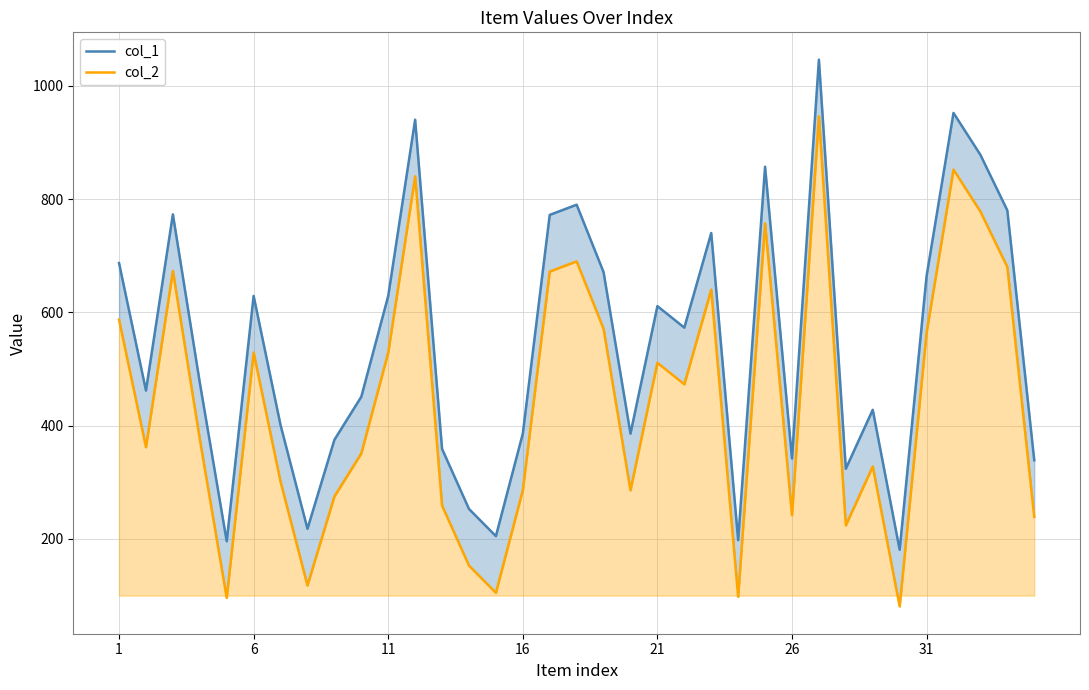

Reading right to left, list all the values displayed in this chart.

col_1: 339	780	878	952	664	181	428	324	1046	342	857	198	740	573	611	386	671	790	772	386	205	253	359	940	629	451	375	218	401	629	196	476	773	462	687
col_2: 239	680	778	852	564	81	328	224	946	242	757	98	640	473	511	286	571	690	672	286	105	153	259	840	529	351	275	118	301	529	96	376	673	362	587